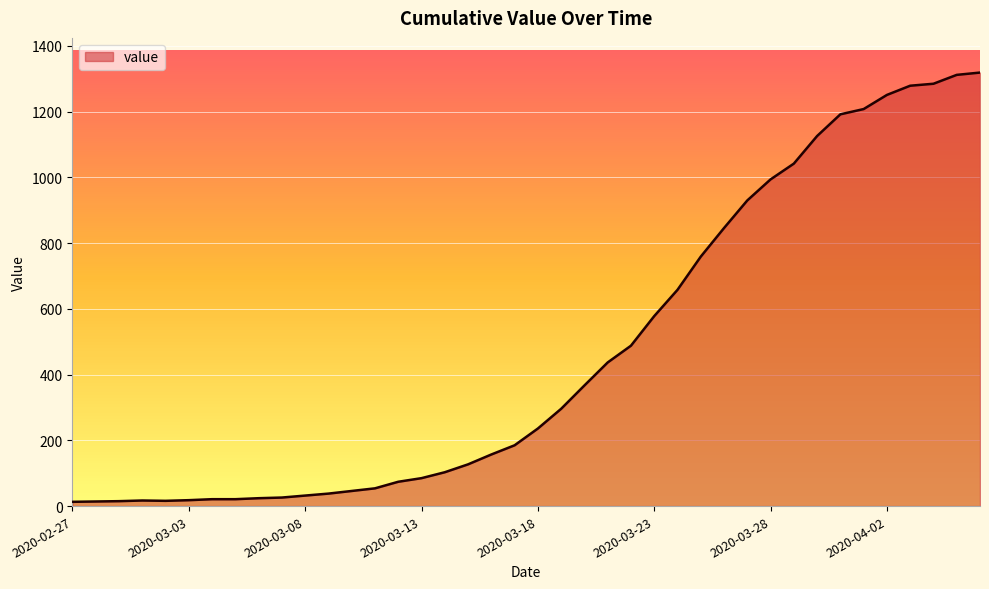

How many interior local peaks (higher than both neighbors) does the data have?

1